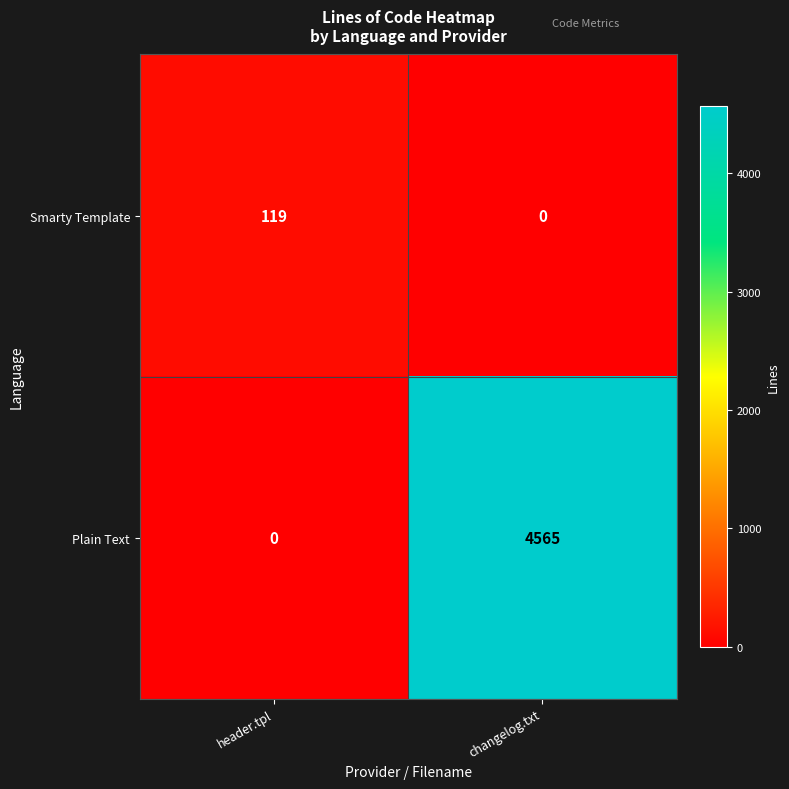

List the labels in order of Plain Text value, largest first.

changelog.txt, header.tpl